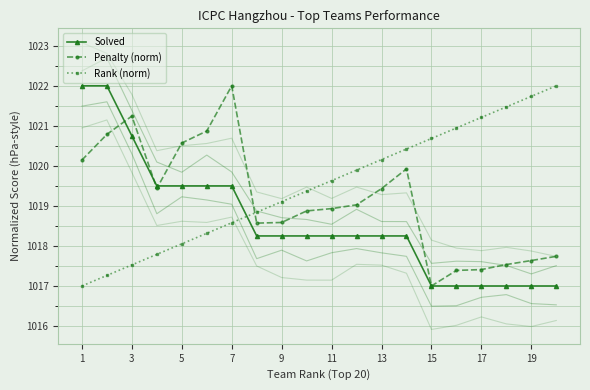

How many lines are shown in the chart?

3